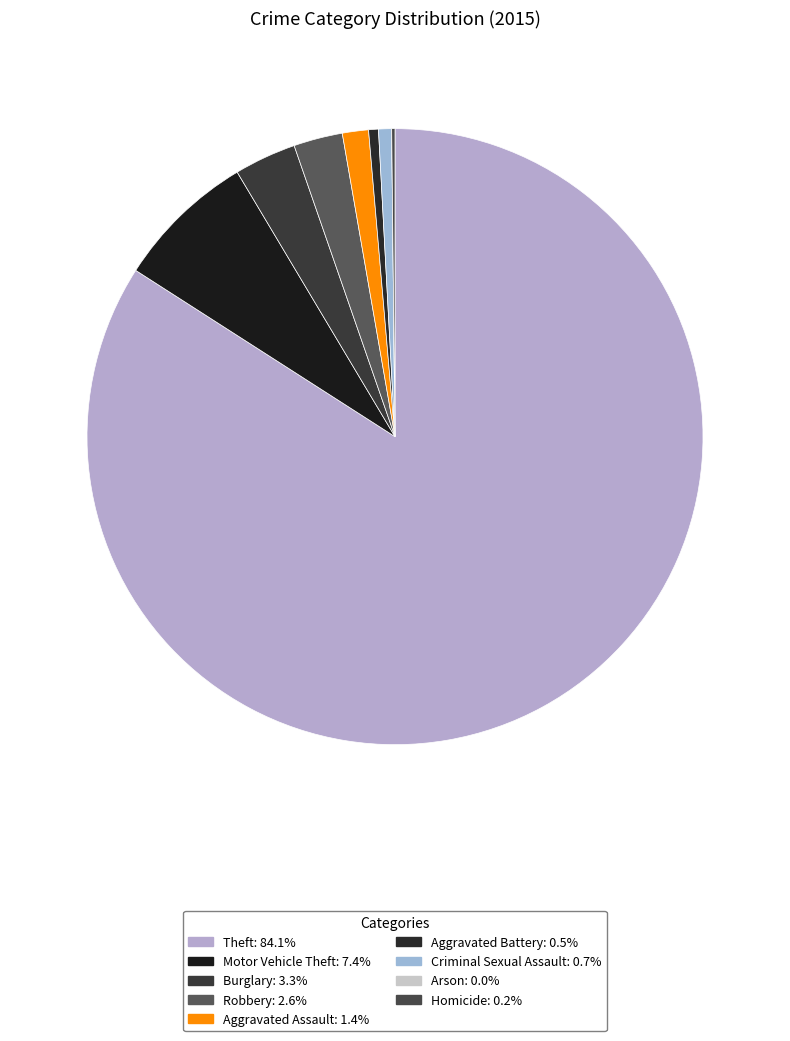

The Arson slice represents 1% of the pie. True or false?

False